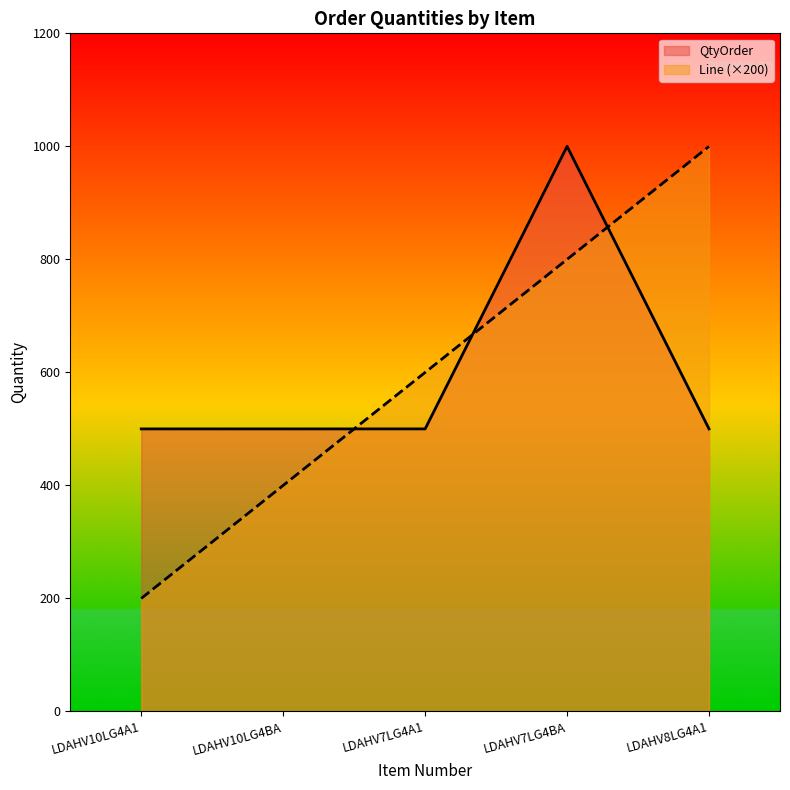

List the labels in order of Line value, smallest first.

LDAHV10LG4A1, LDAHV10LG4BA, LDAHV7LG4A1, LDAHV7LG4BA, LDAHV8LG4A1